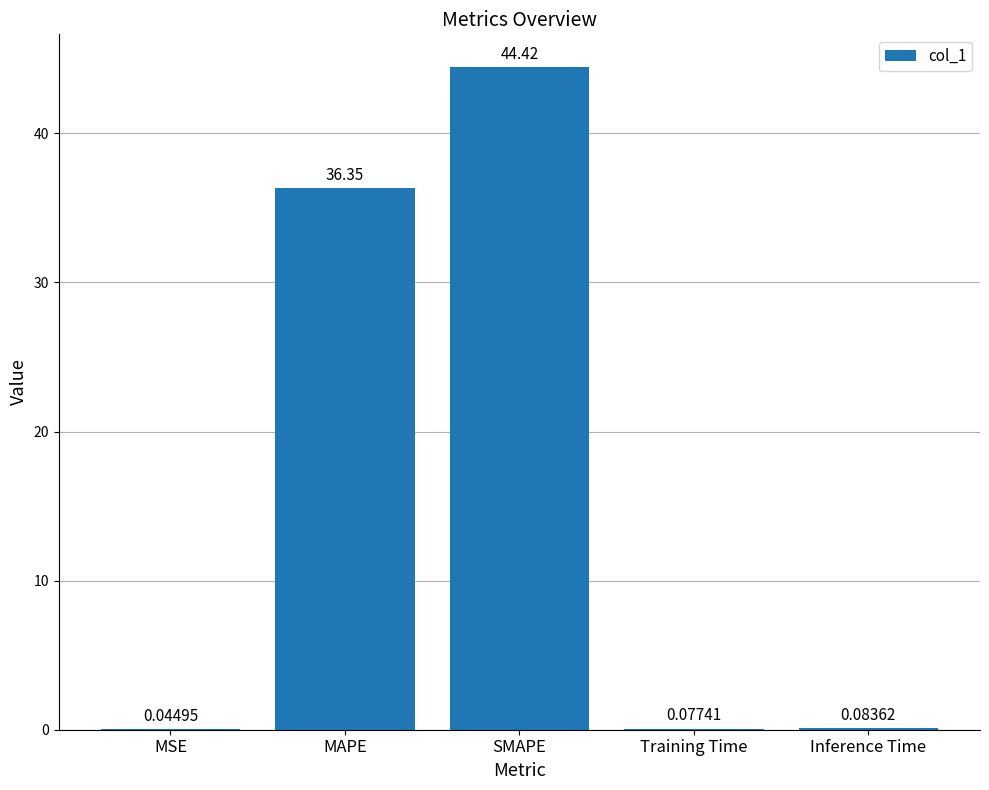

Where is the data nearest to the value 22?

MAPE